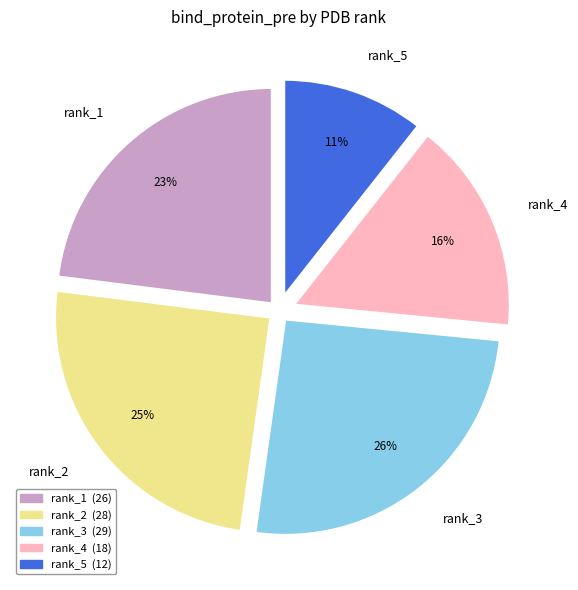

Rank the categories by value from highest to lowest.

rank_3, rank_2, rank_1, rank_4, rank_5